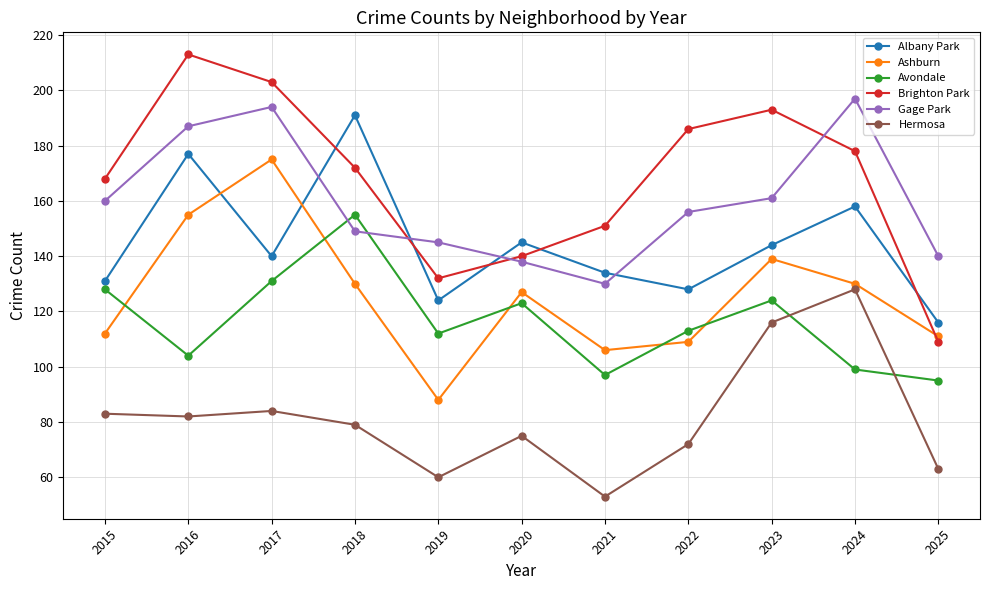

Where is the first local maximum for Hermosa?

2017